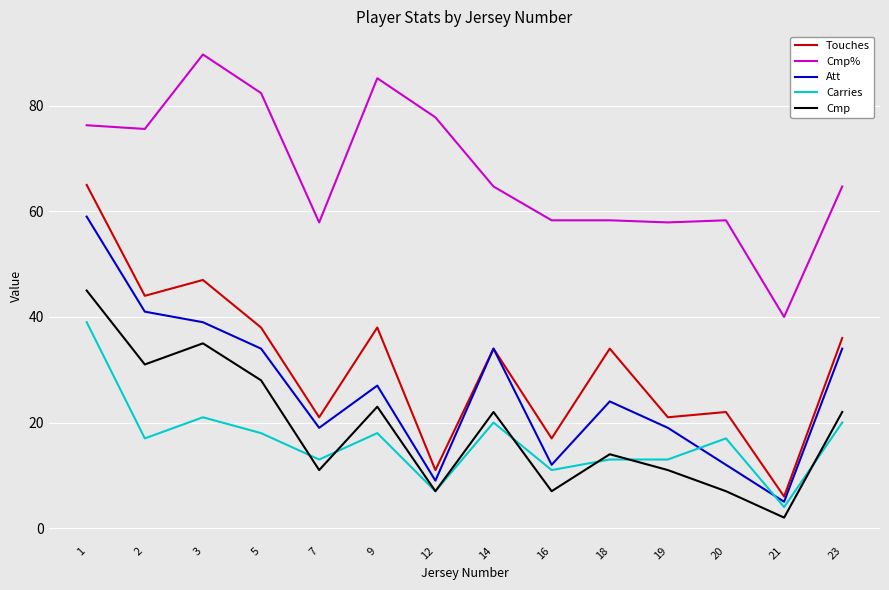

What is the sum of the Carries values at 12 and 21?

11.0